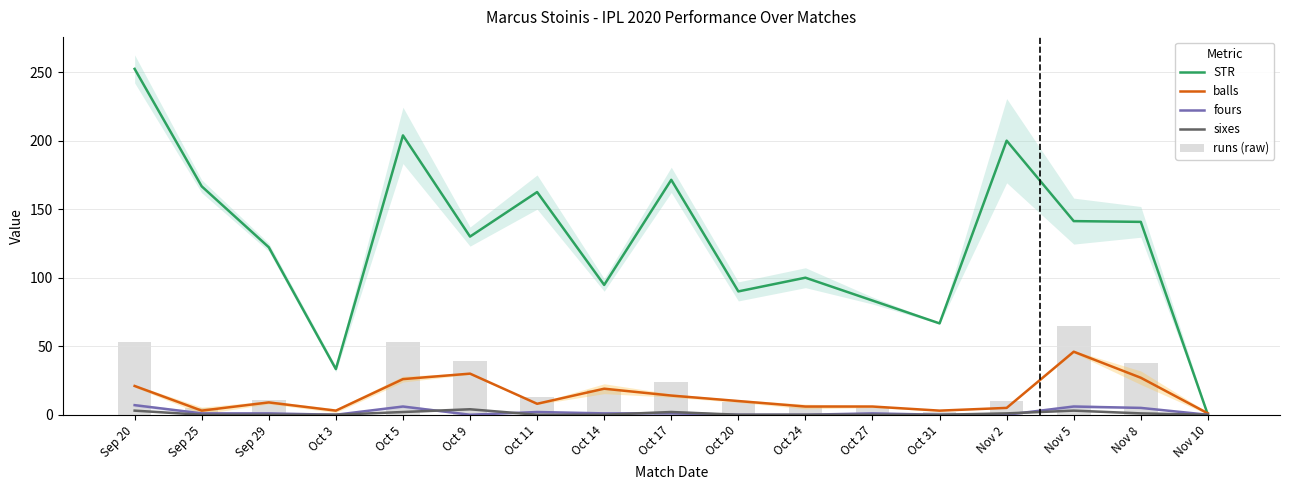

What is the value of the sixes bar at the 14th from the left?

1.0